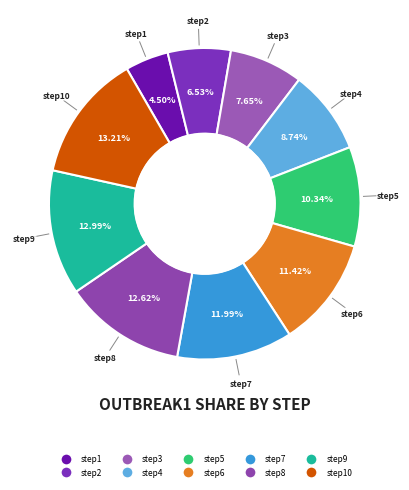

To the nearest percent, what is the average slice percentage?

10%